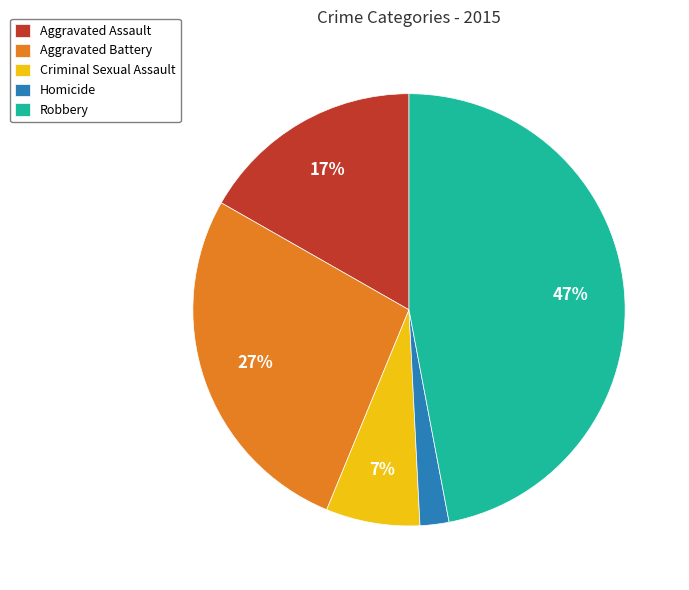

To the nearest percent, what percentage of the pie is Homicide?

2%